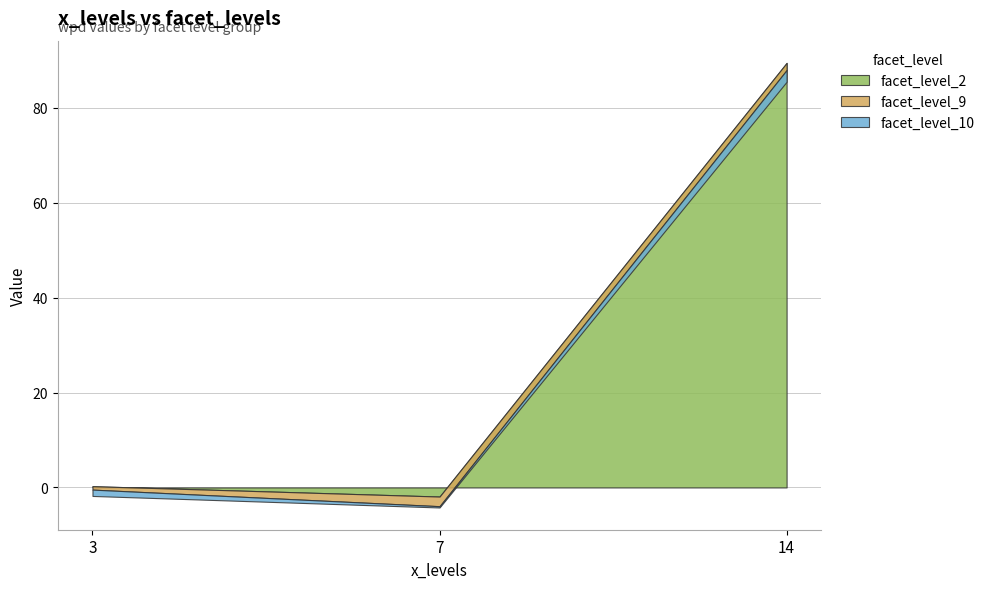

List the series in order of their peak value, lowest first.

facet_level_9, facet_level_10, facet_level_2